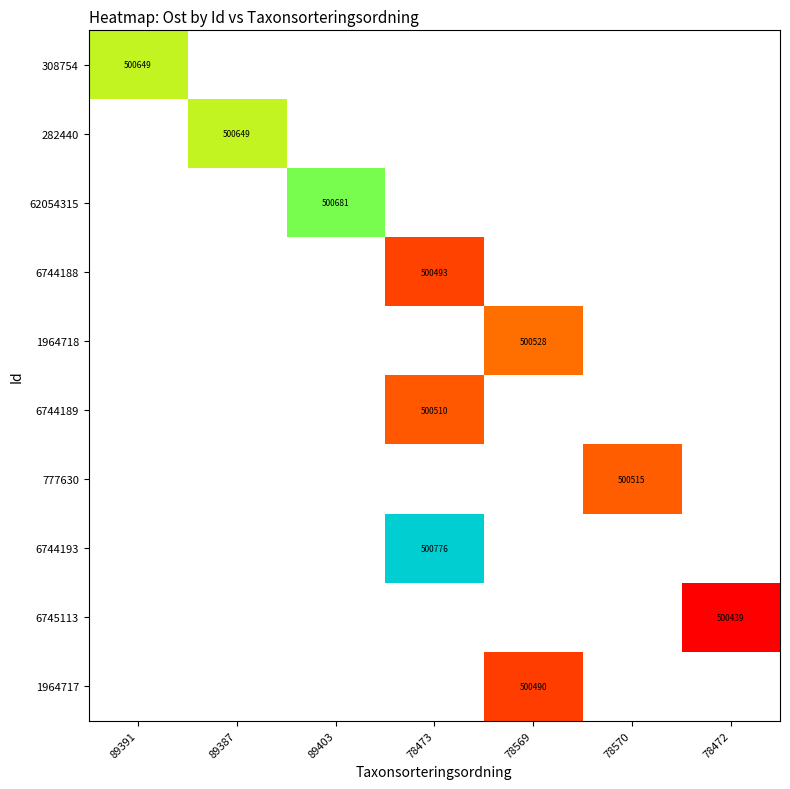

At how many categories does at least one series exceed 500638?

4